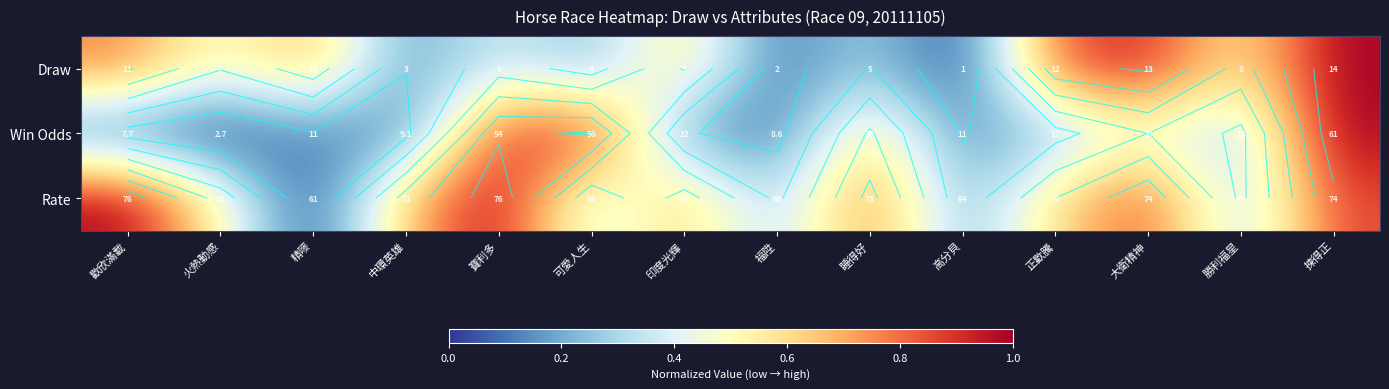

Count the number of categories in the chart.

14